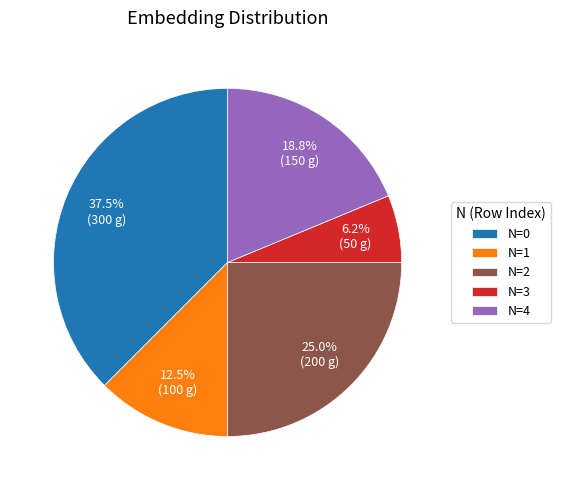

Does N=3 account for over 50% of the chart?

No